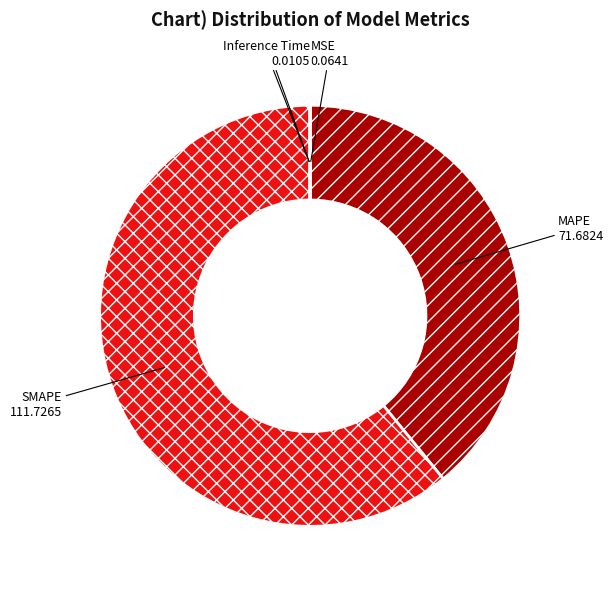

Combined, do MAPE and SMAPE account for over 50%?

Yes